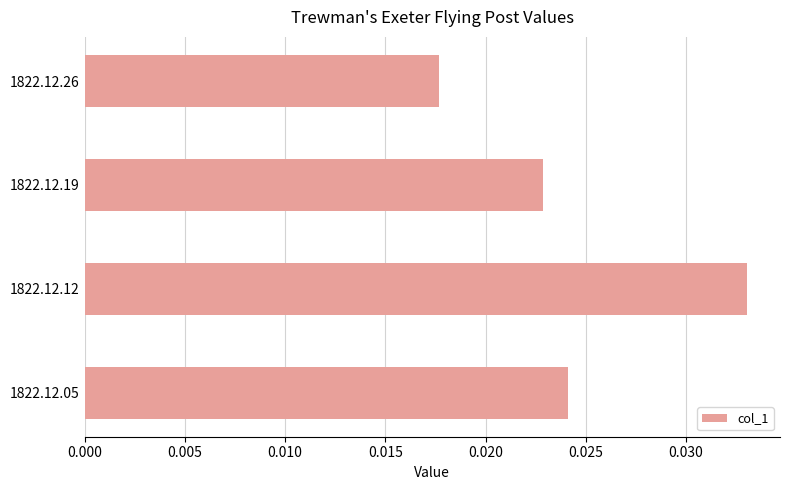

Count the values in the range 0 to 1.

4